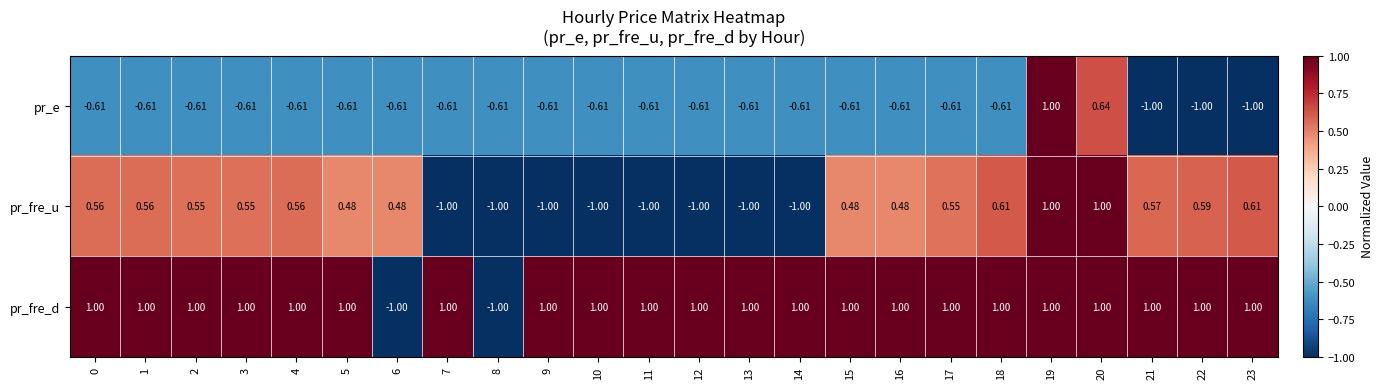

How many categories are shown in the chart?

24